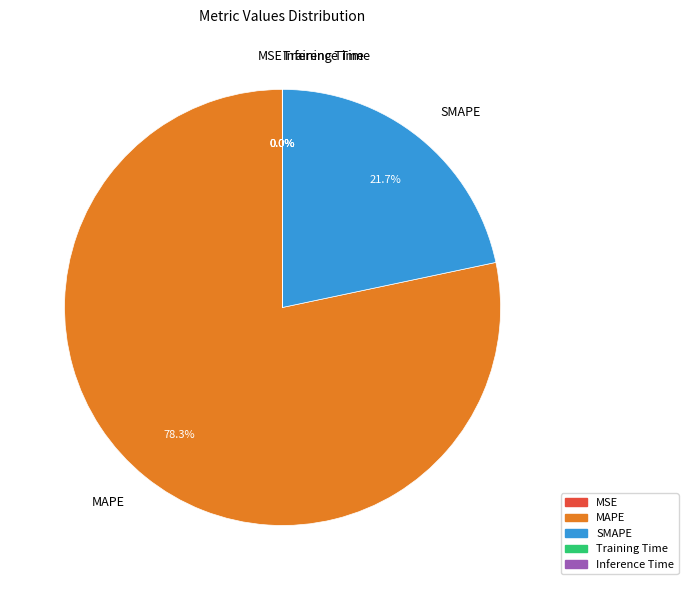

What percentage is NOT represented by MAPE?

21.7%